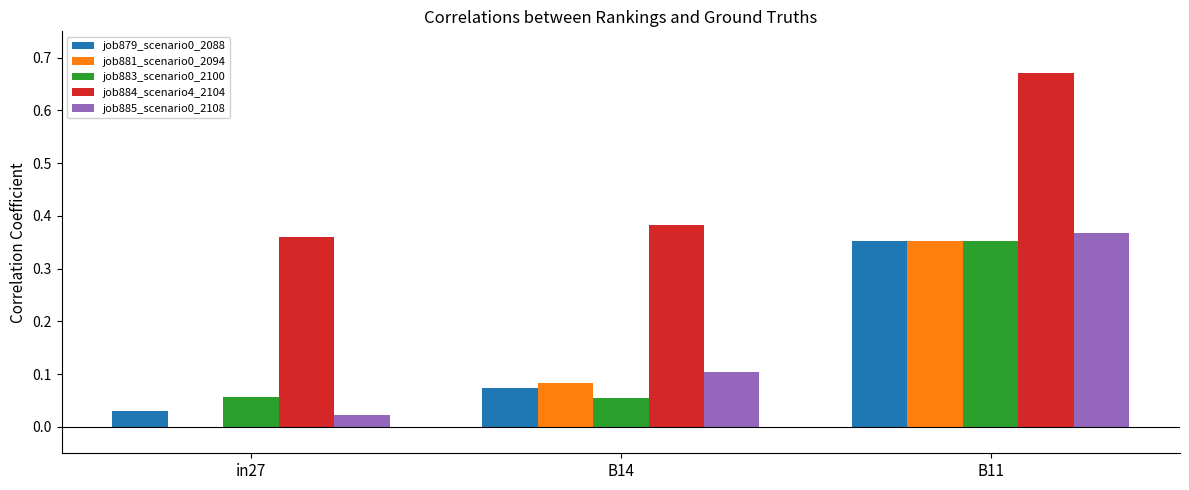

How many groups of bars are there?

3